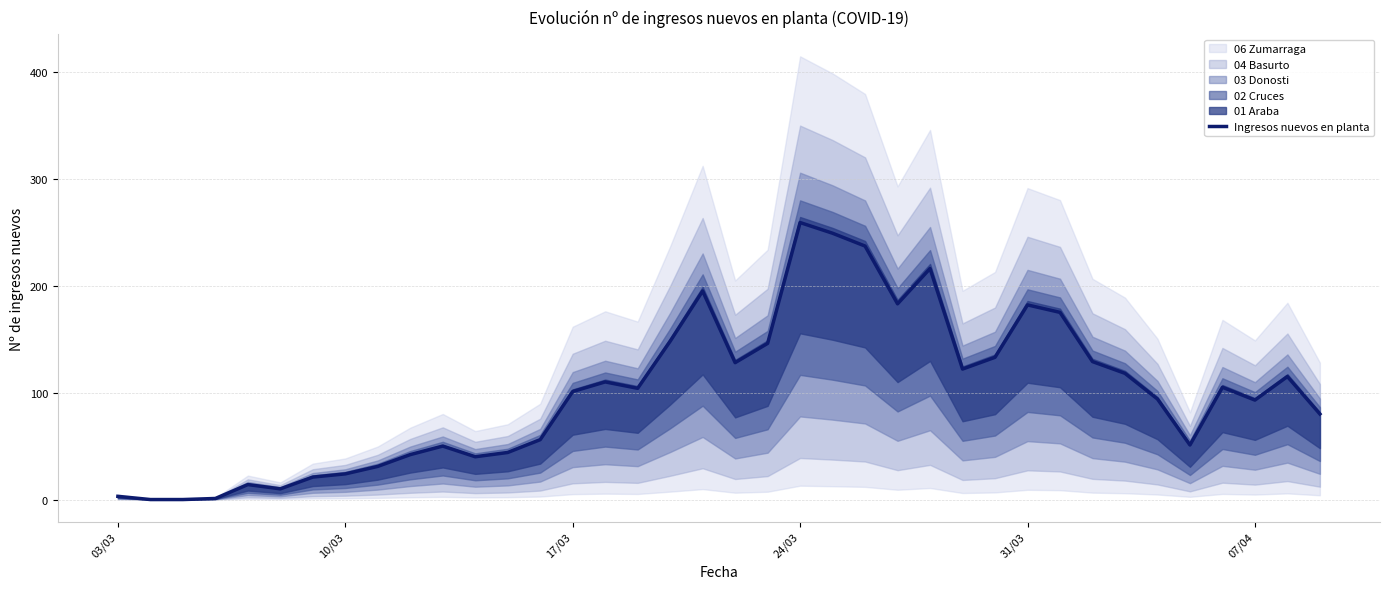

Which category has the highest value in the Ingresos nuevos en planta series?

24/03